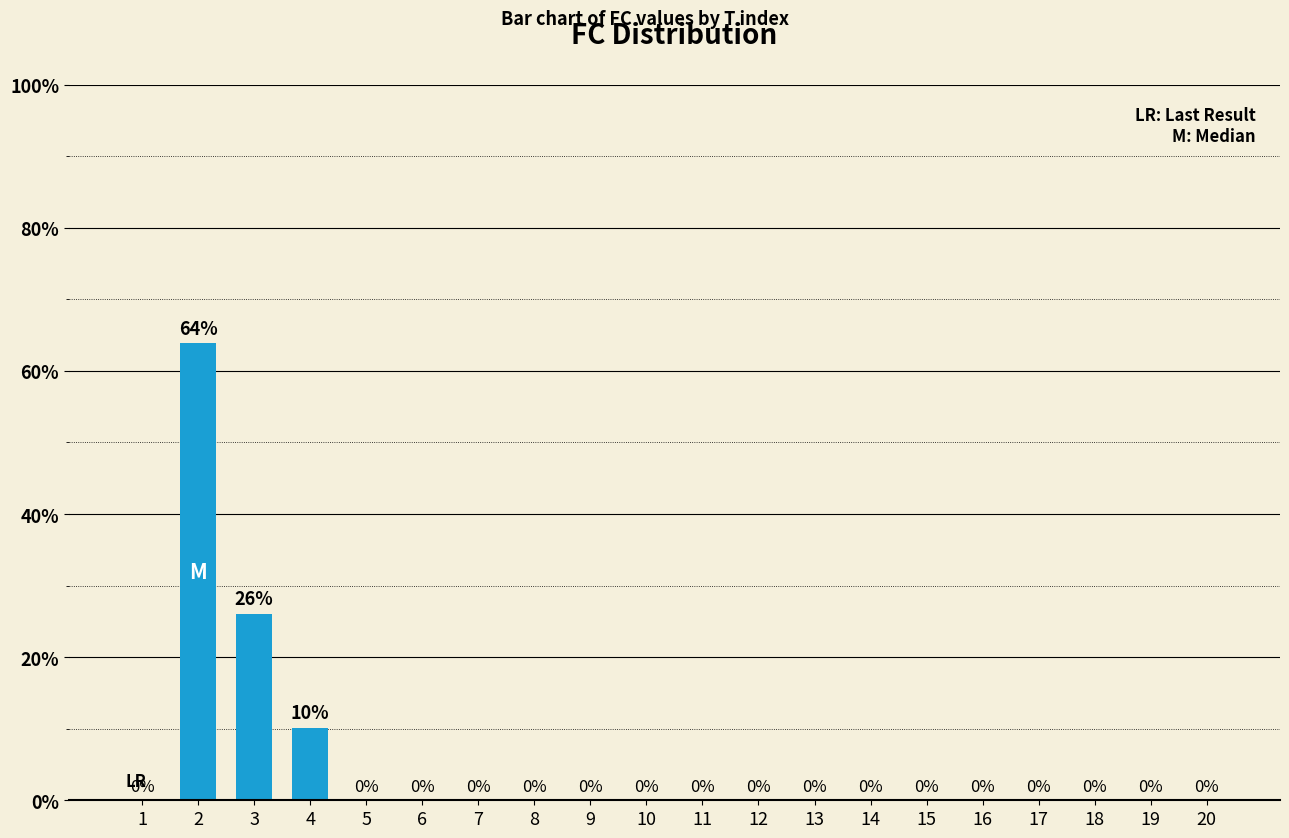

What is the maximum value shown in the chart?

63.9